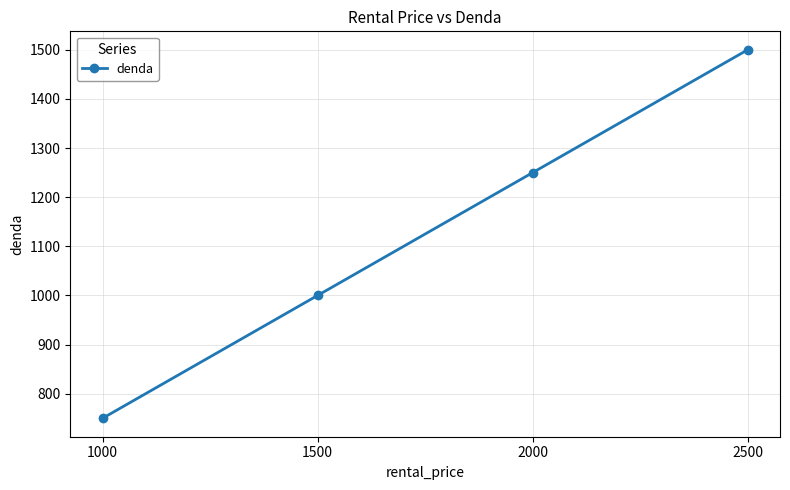

Count the number of data series in this chart.

1